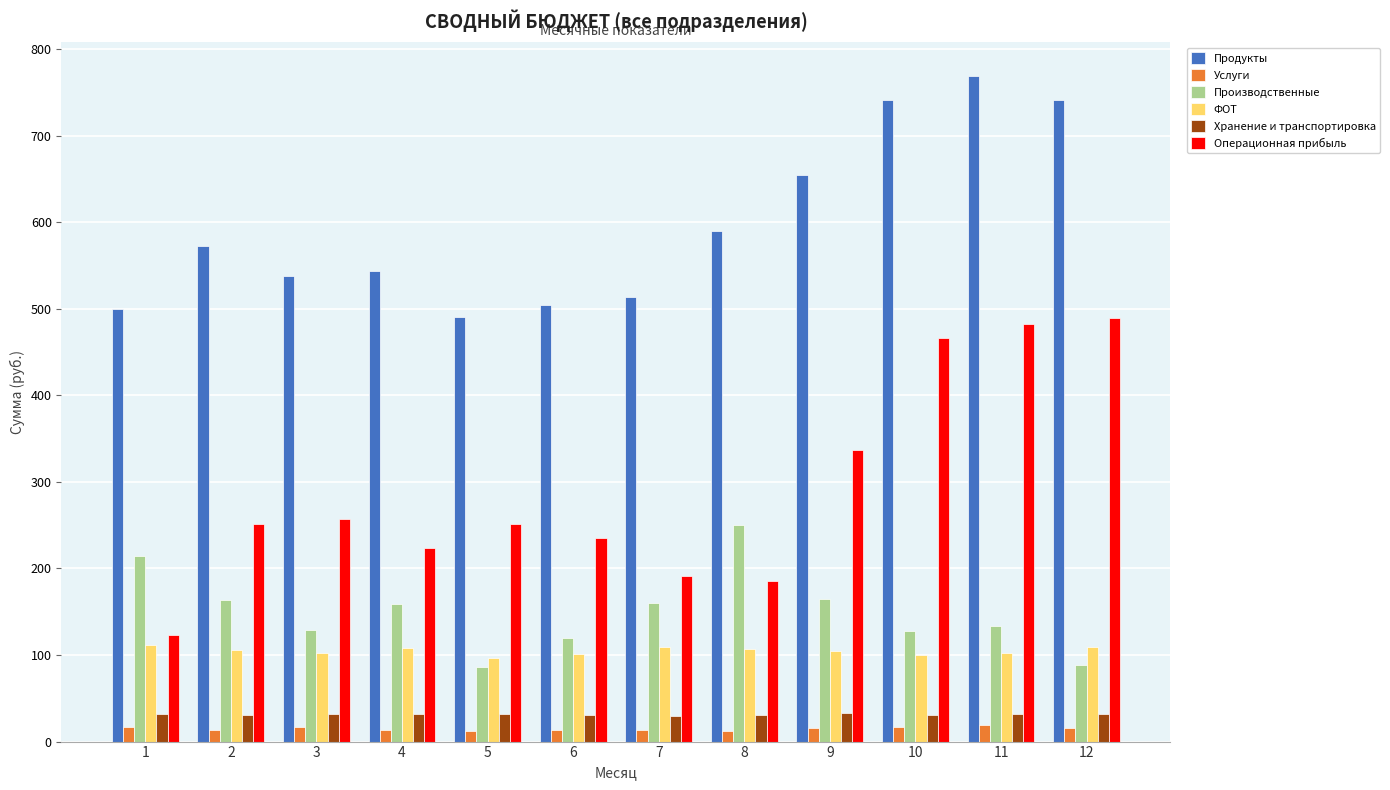

Is the value of Производственные at 11 greater than the value of Услуги at 4?

Yes